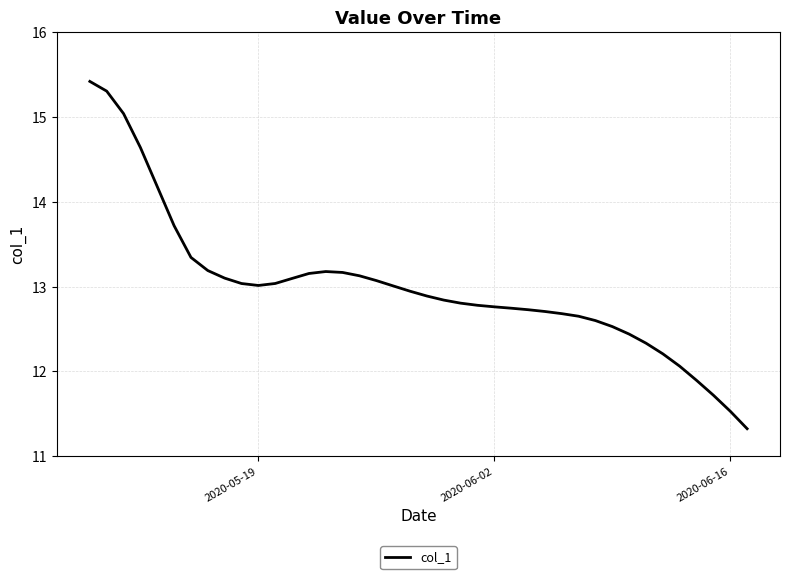

What is the difference between the maximum and minimum values?

4.1